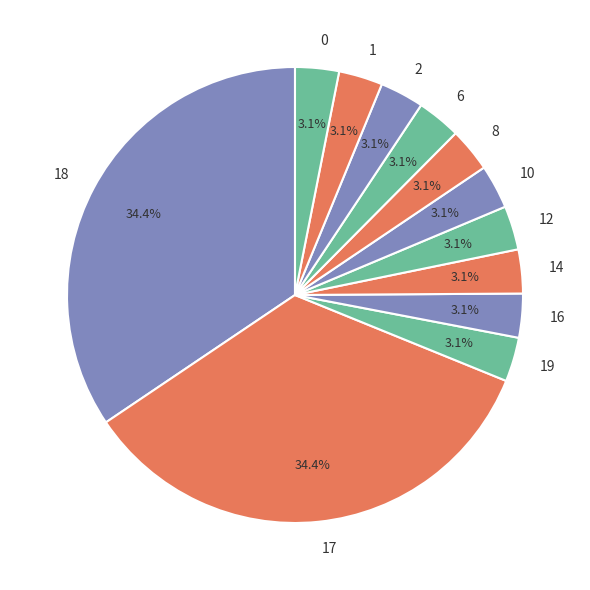

What is the ratio of the value at 0 to the value at 12?

1.0